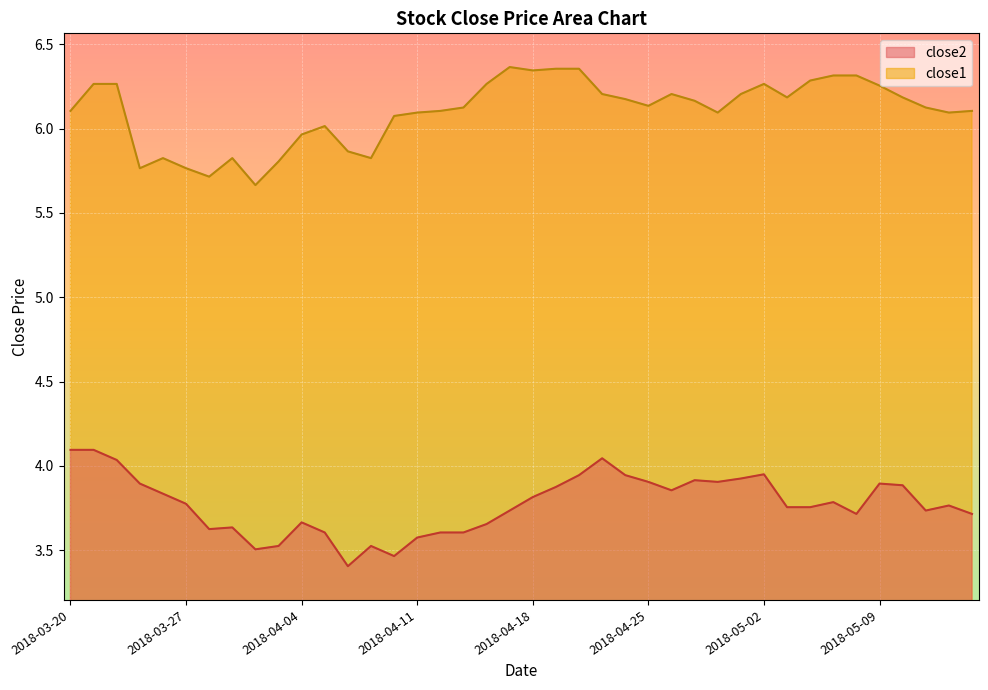

Where is the first local maximum for close2?

2018-03-29